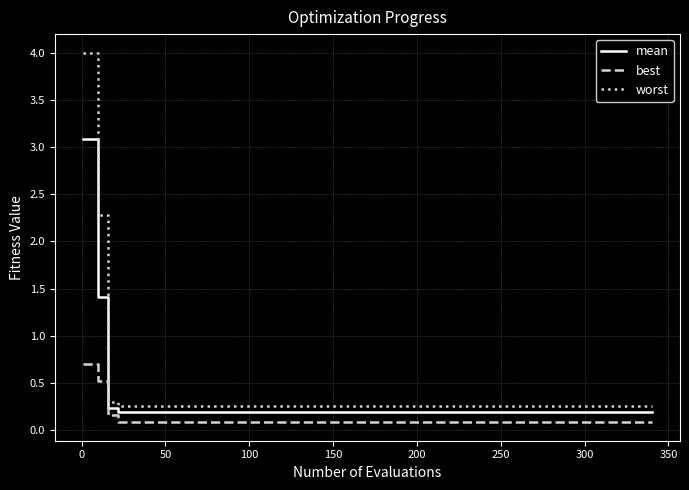

Rank the series by their average value, from highest to lowest.

worst, mean, best